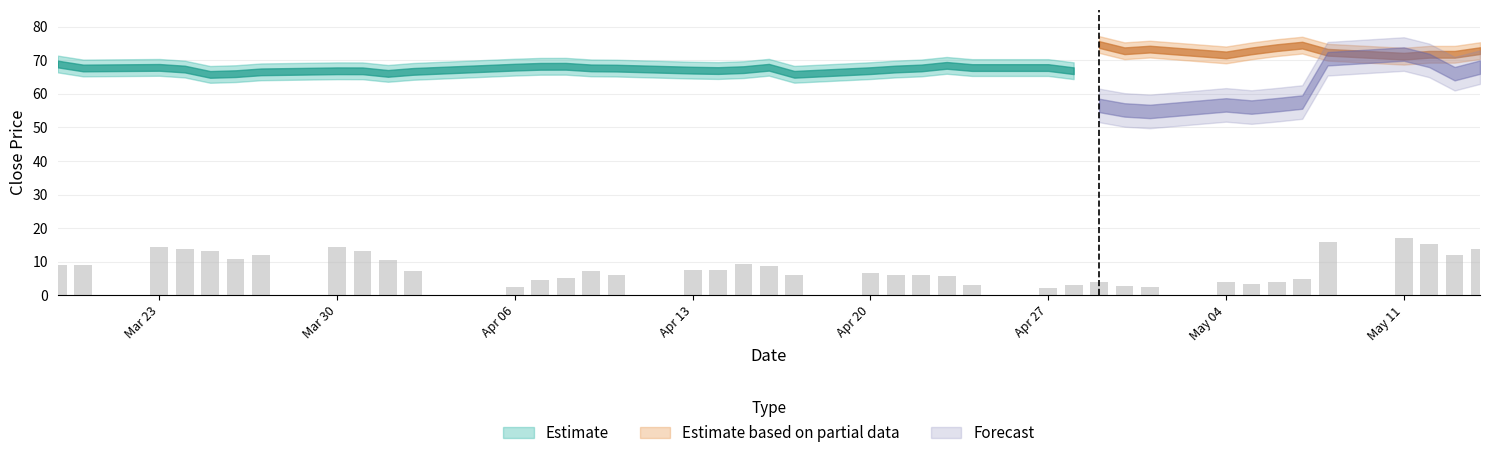

What is the value of the 25th bar from the left?

5.9